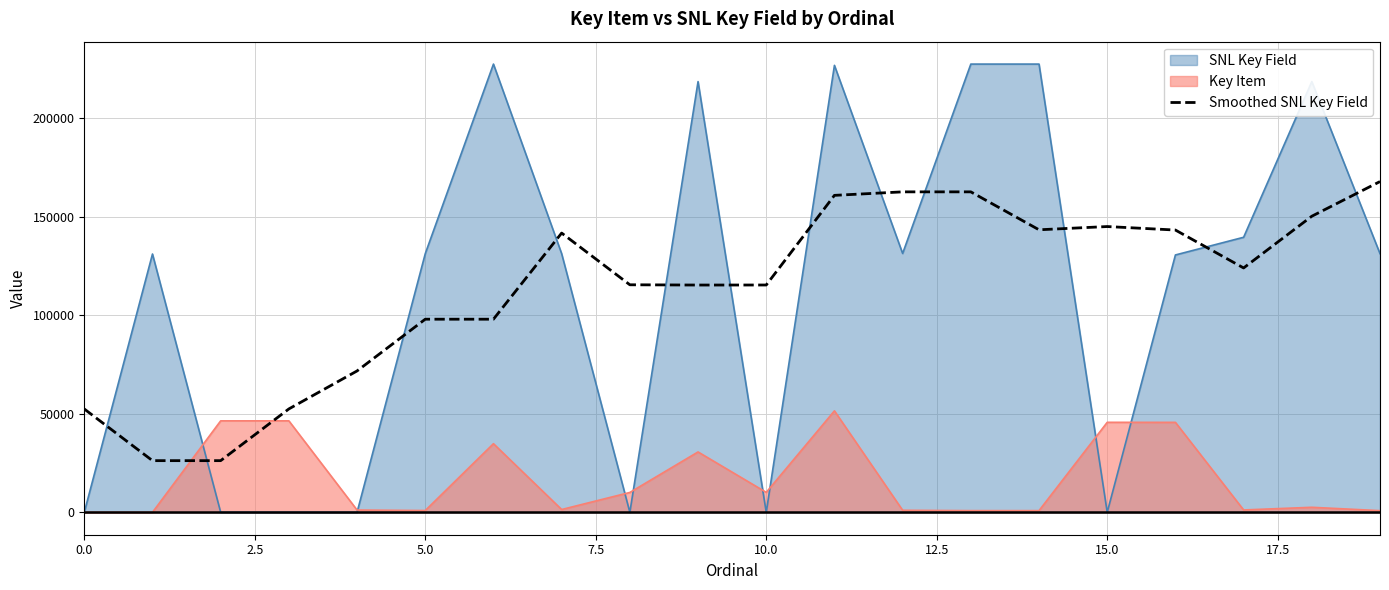

Which series has the largest range (max minus min)?

SNL Key Field